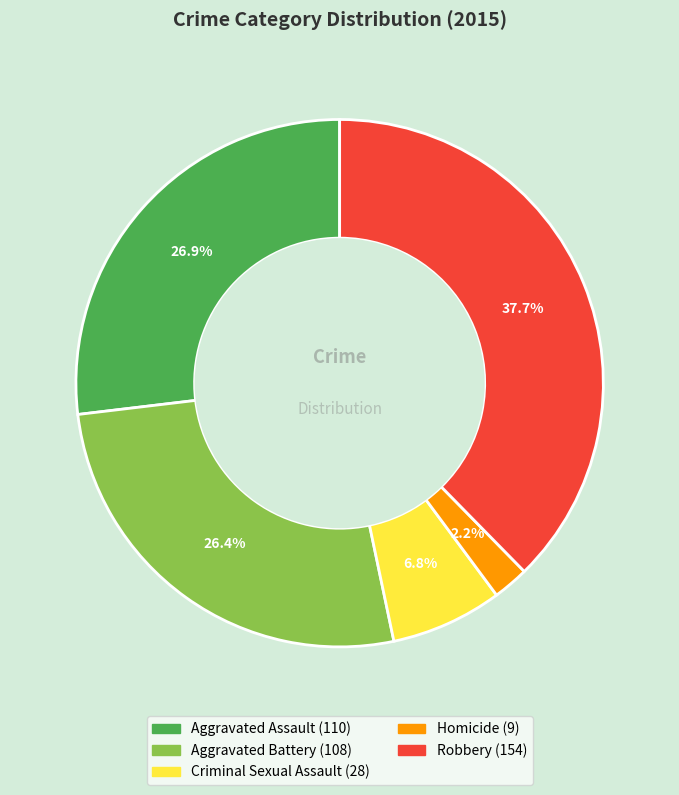

Combined, what portion of the pie is Homicide and Robbery?

39.9%